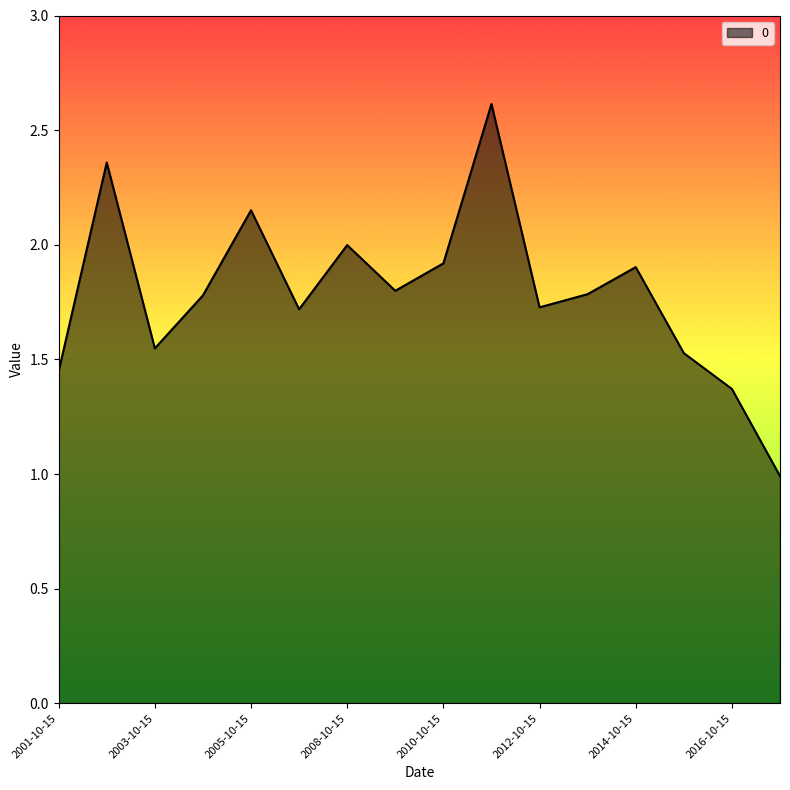

How many interior local peaks (higher than both neighbors) does the data have?

5